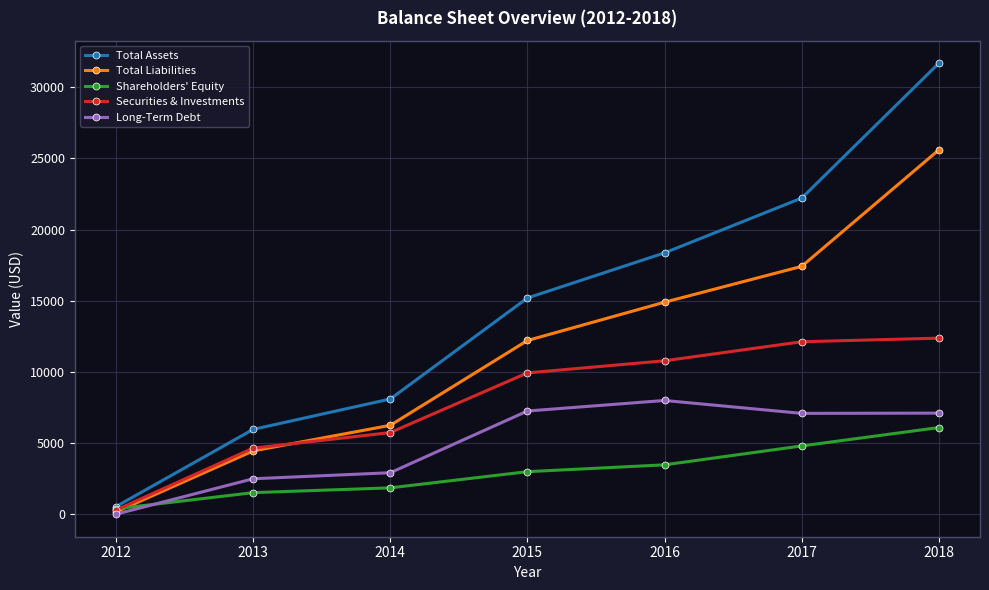

At which label is Long-Term Debt closest to 3995?

2014